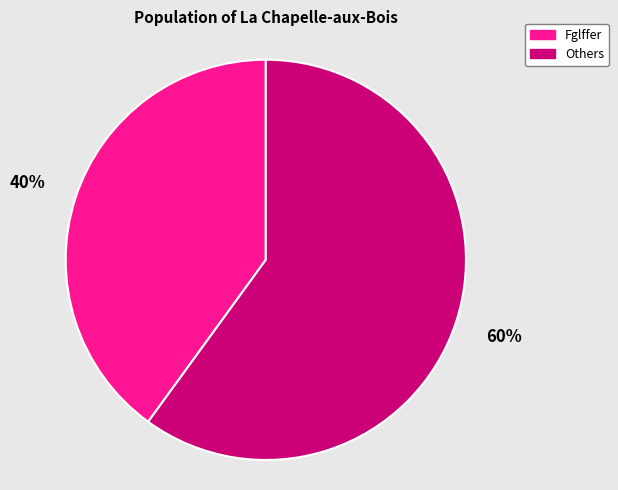

Does any single category account for the majority?

Yes